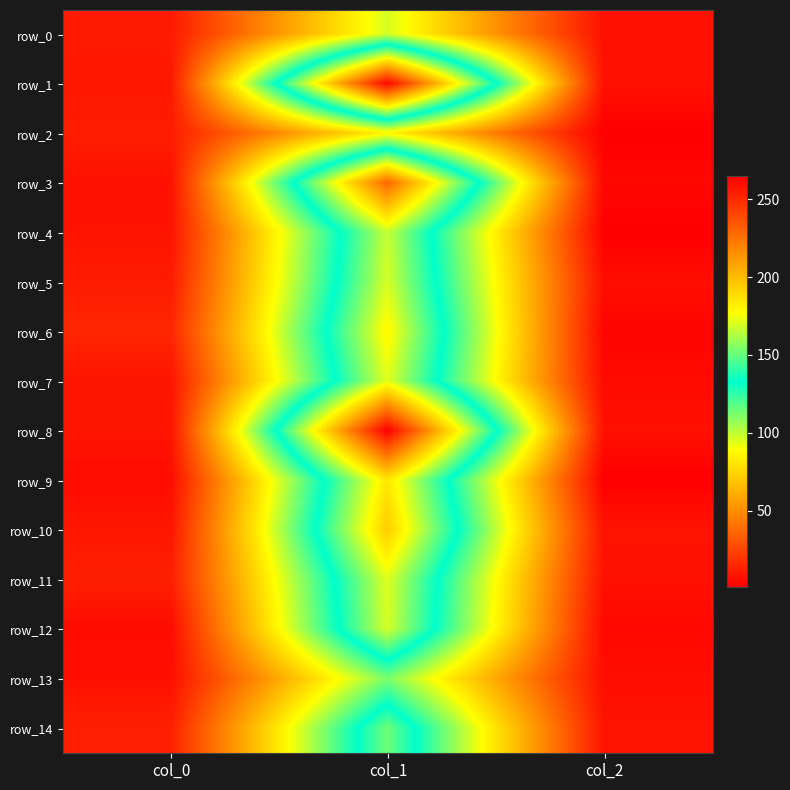

What is the minimum value shown in the chart?

1.0